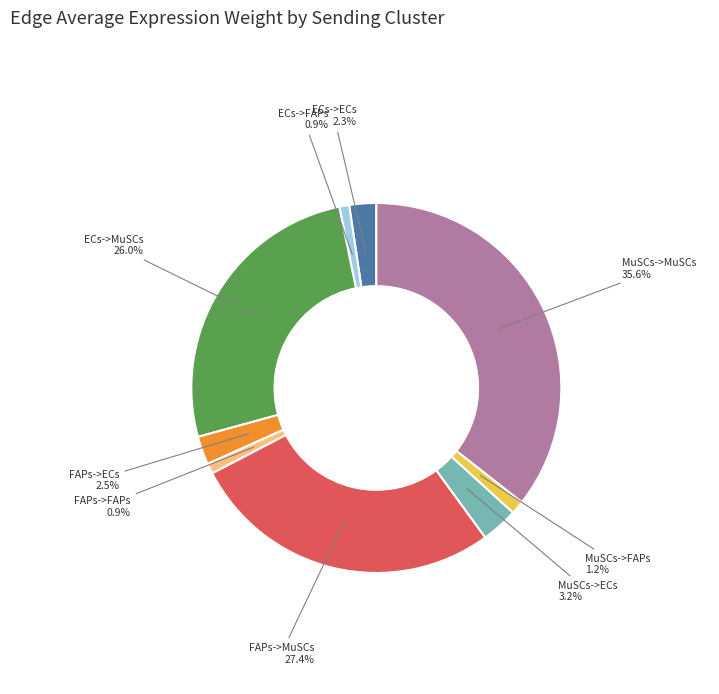

To the nearest percent, what is the difference between the largest and smallest slice percentages?

35%